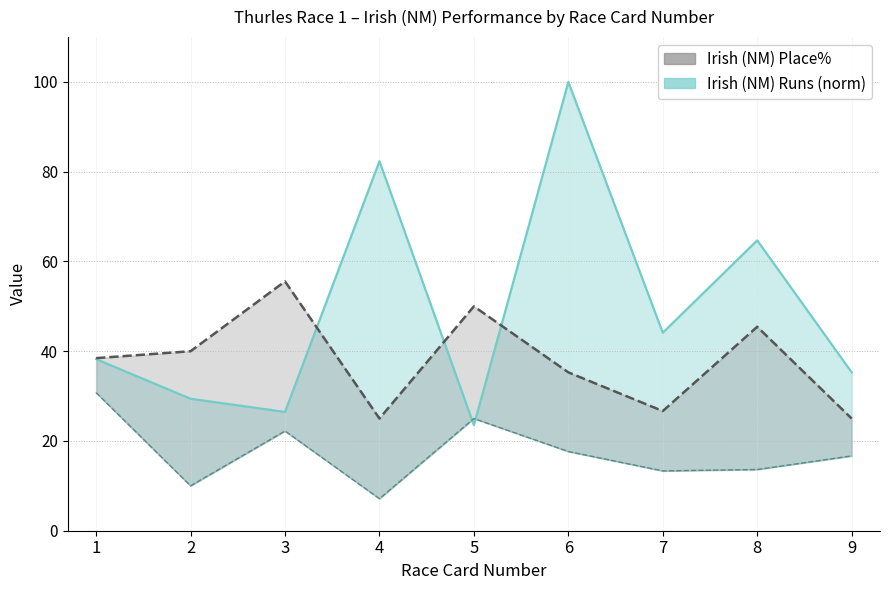

How many values in the Irish (NM) Place% series exceed 38?

5